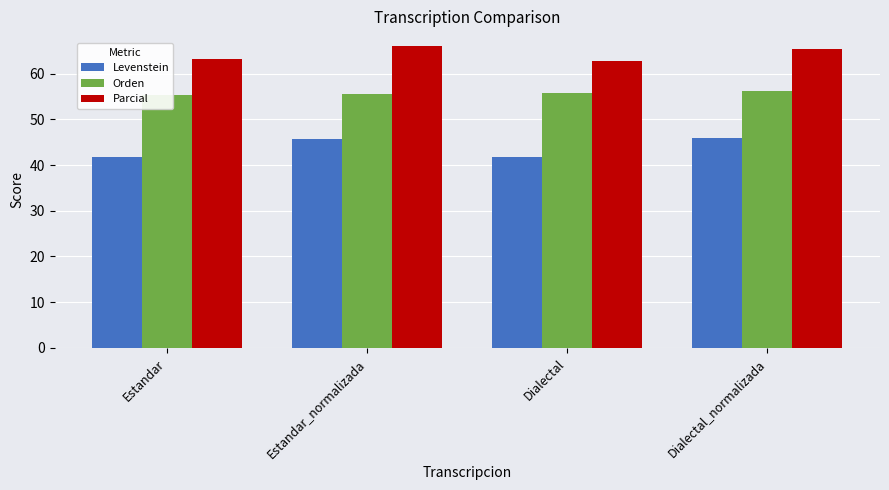

Rank the categories by Parcial value from lowest to highest.

Dialectal, Estandar, Dialectal_normalizada, Estandar_normalizada